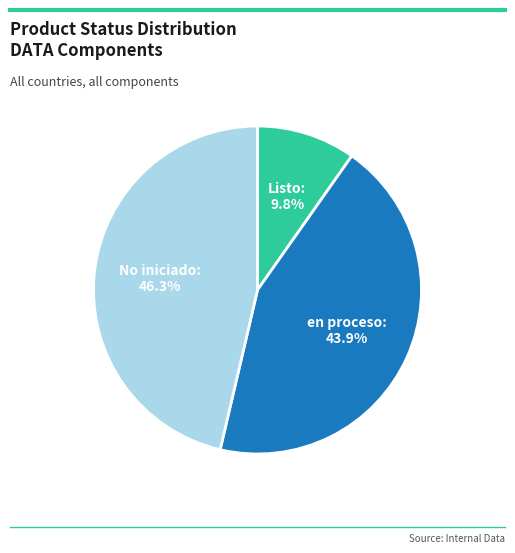

Approximately how many times larger is the value at No iniciado compared to en proceso?

1.1